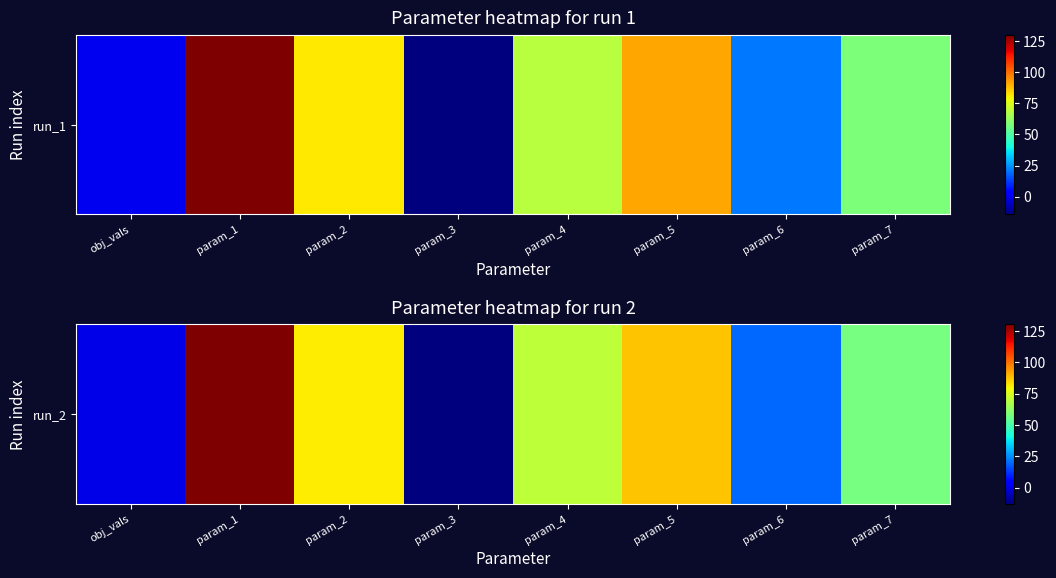

How many values exceed 69?

4